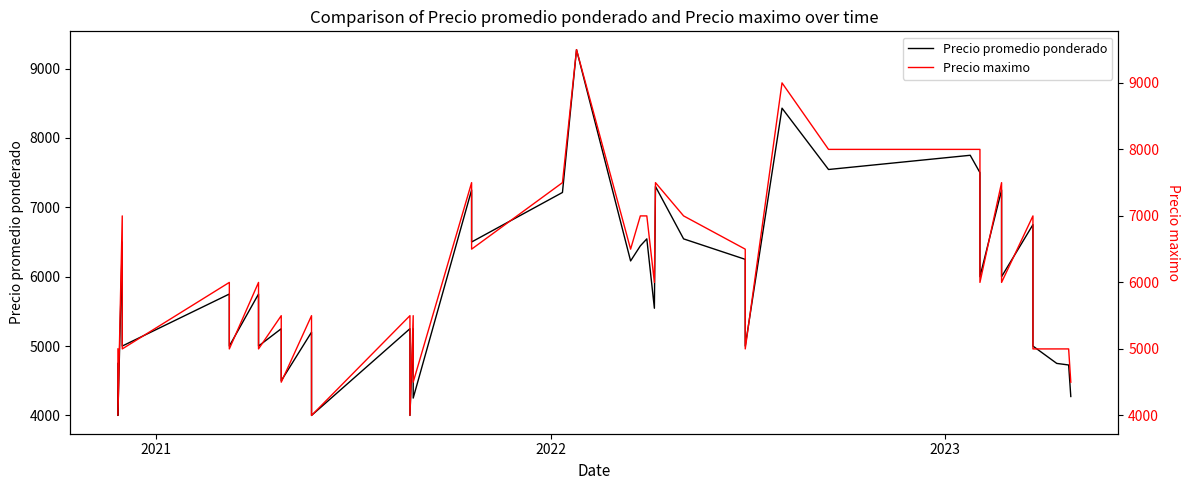

At which label does Precio promedio ponderado first exceed 5750?

2022